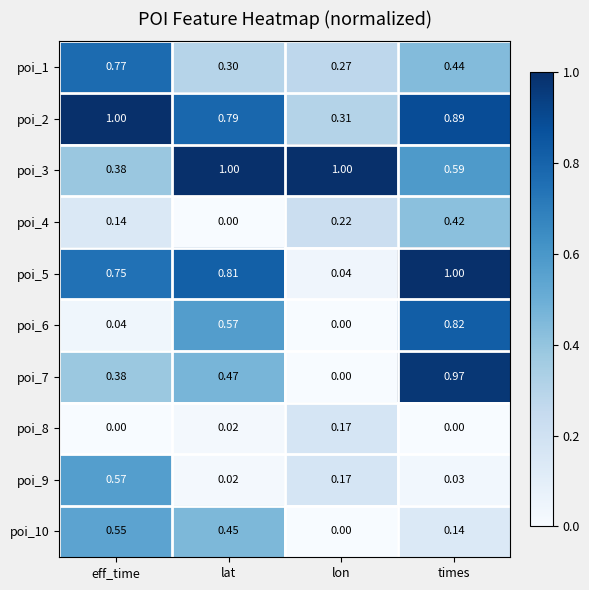

At which category is the sum across all series the highest?

times